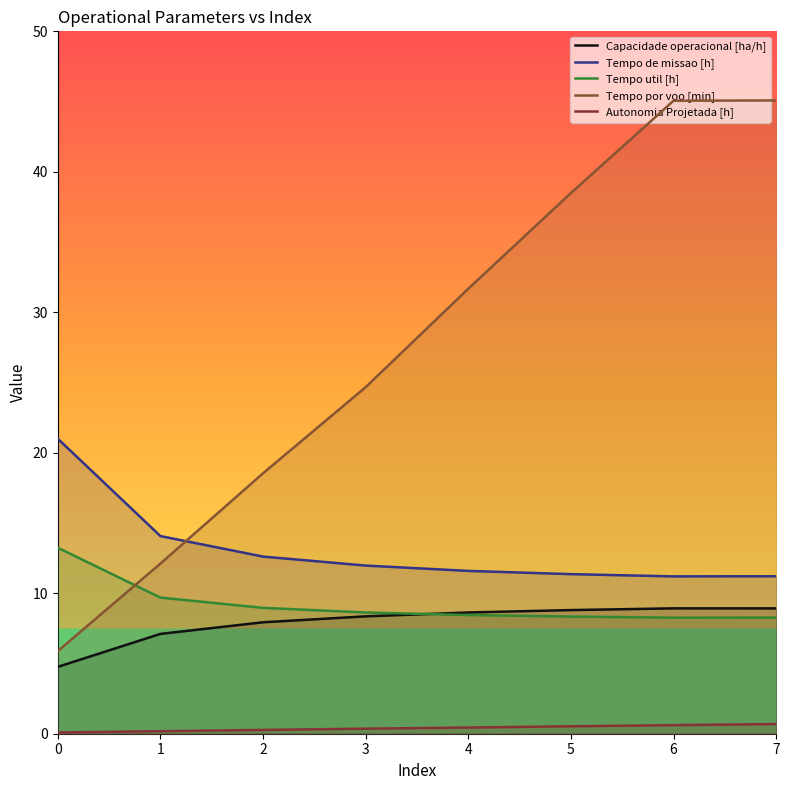

What is the minimum value for Tempo de missao [h]?

11.2